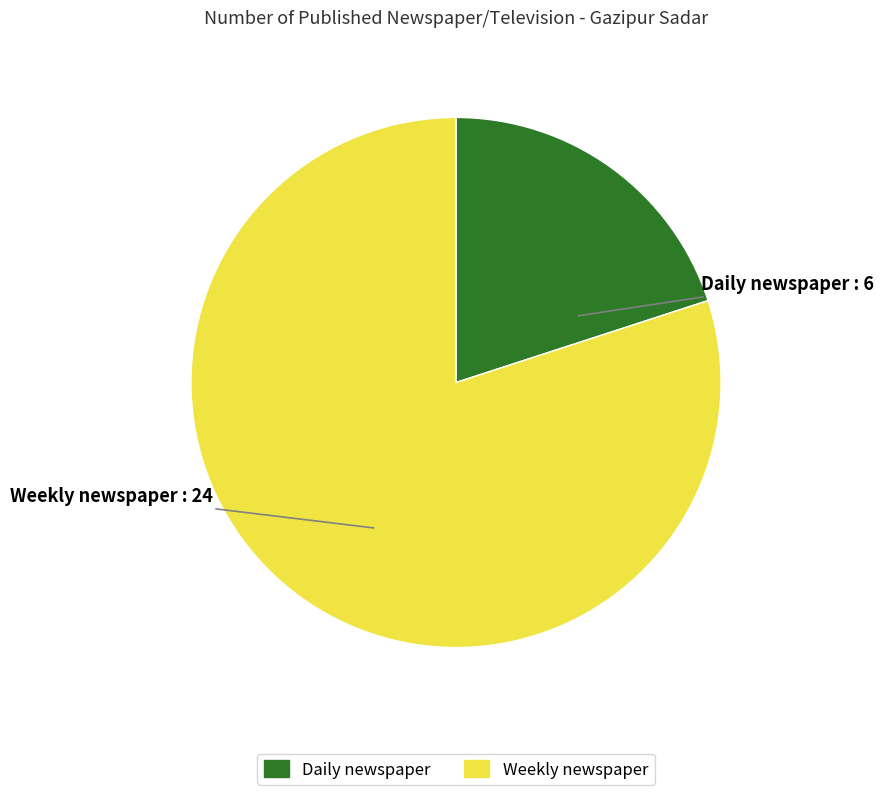

How many segments does this pie chart have?

2